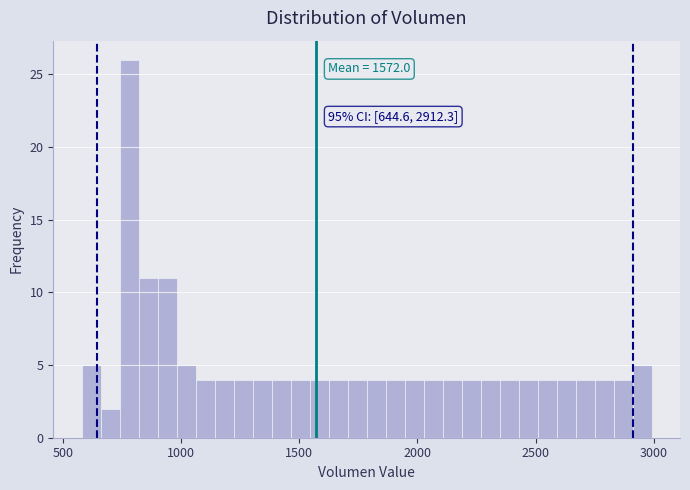

Around what value on the x-axis is the tallest bar? Give the approximate position of its centre, as read against the axis.

800